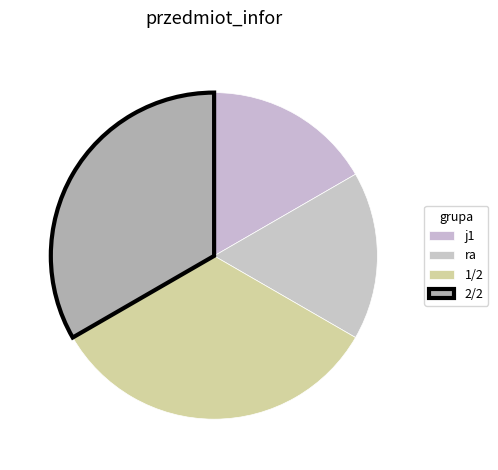

Count the number of slices in the pie.

4